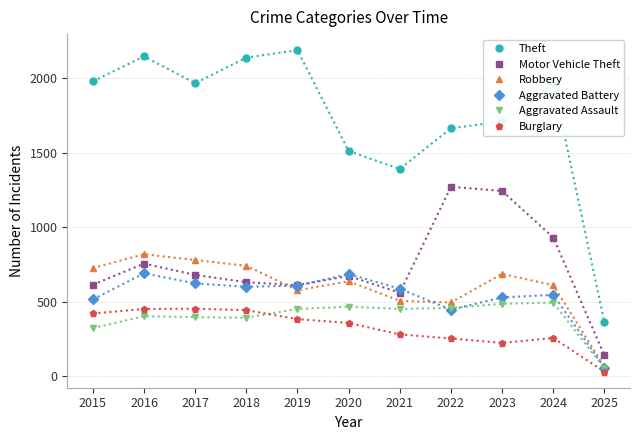

True or false: Aggravated Assault has more than 1 points higher than both neighbors.

True